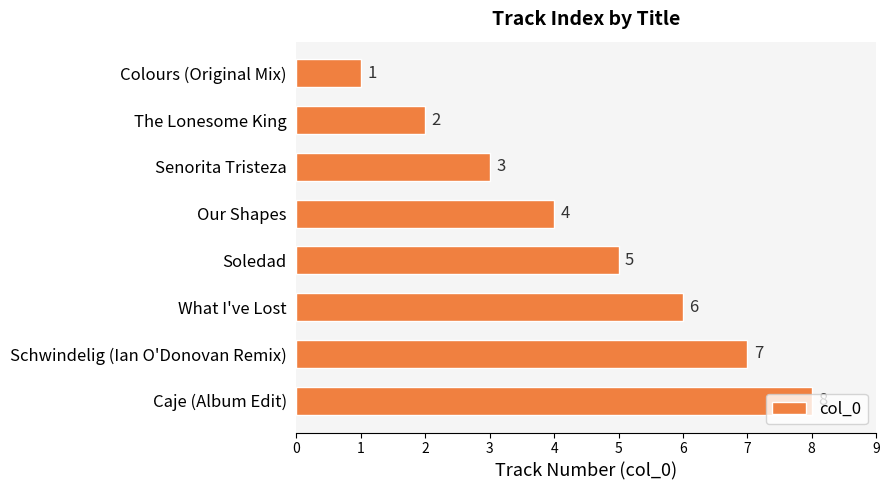

Rank the categories by value from lowest to highest.

Colours (Original Mix), The Lonesome King, Senorita Tristeza, Our Shapes, Soledad, What I've Lost, Schwindelig (Ian O'Donovan Remix), Caje (Album Edit)